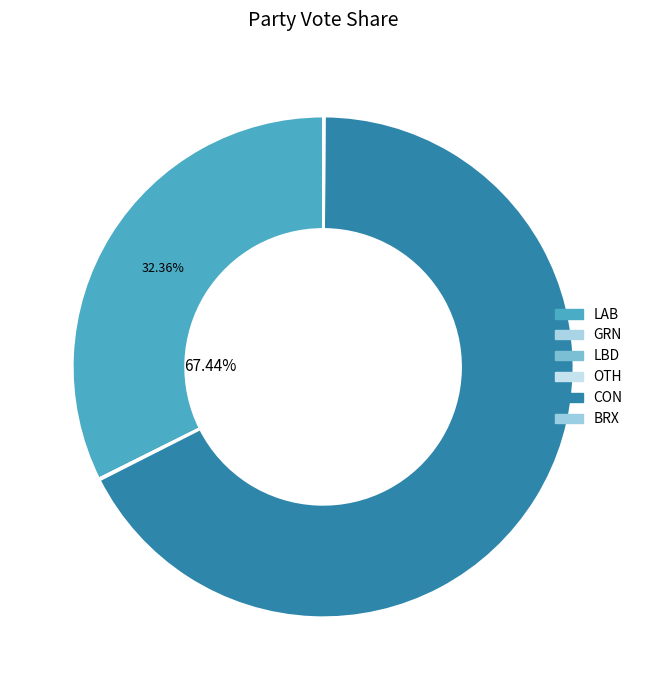

Which slice is the largest?

CON